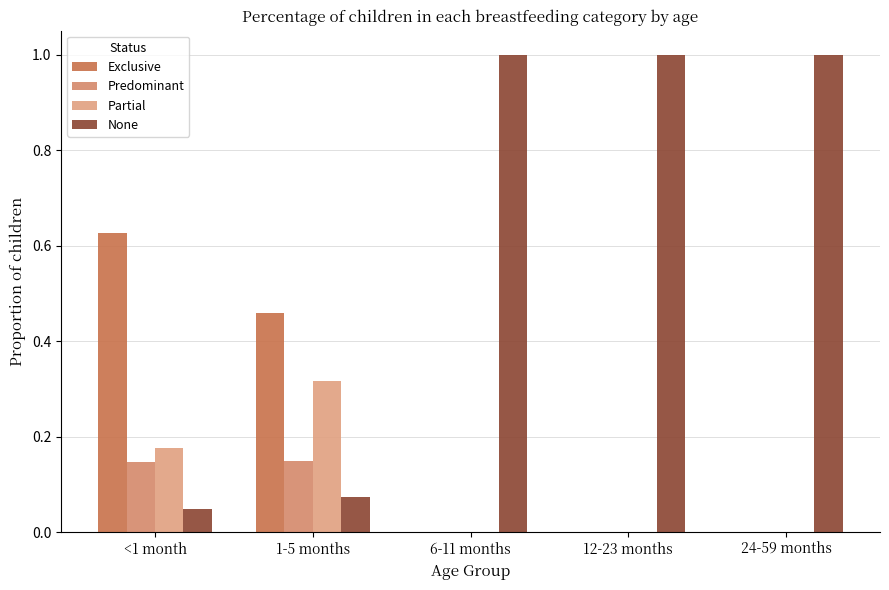

Rank the series by their maximum value, from highest to lowest.

None, Exclusive, Partial, Predominant